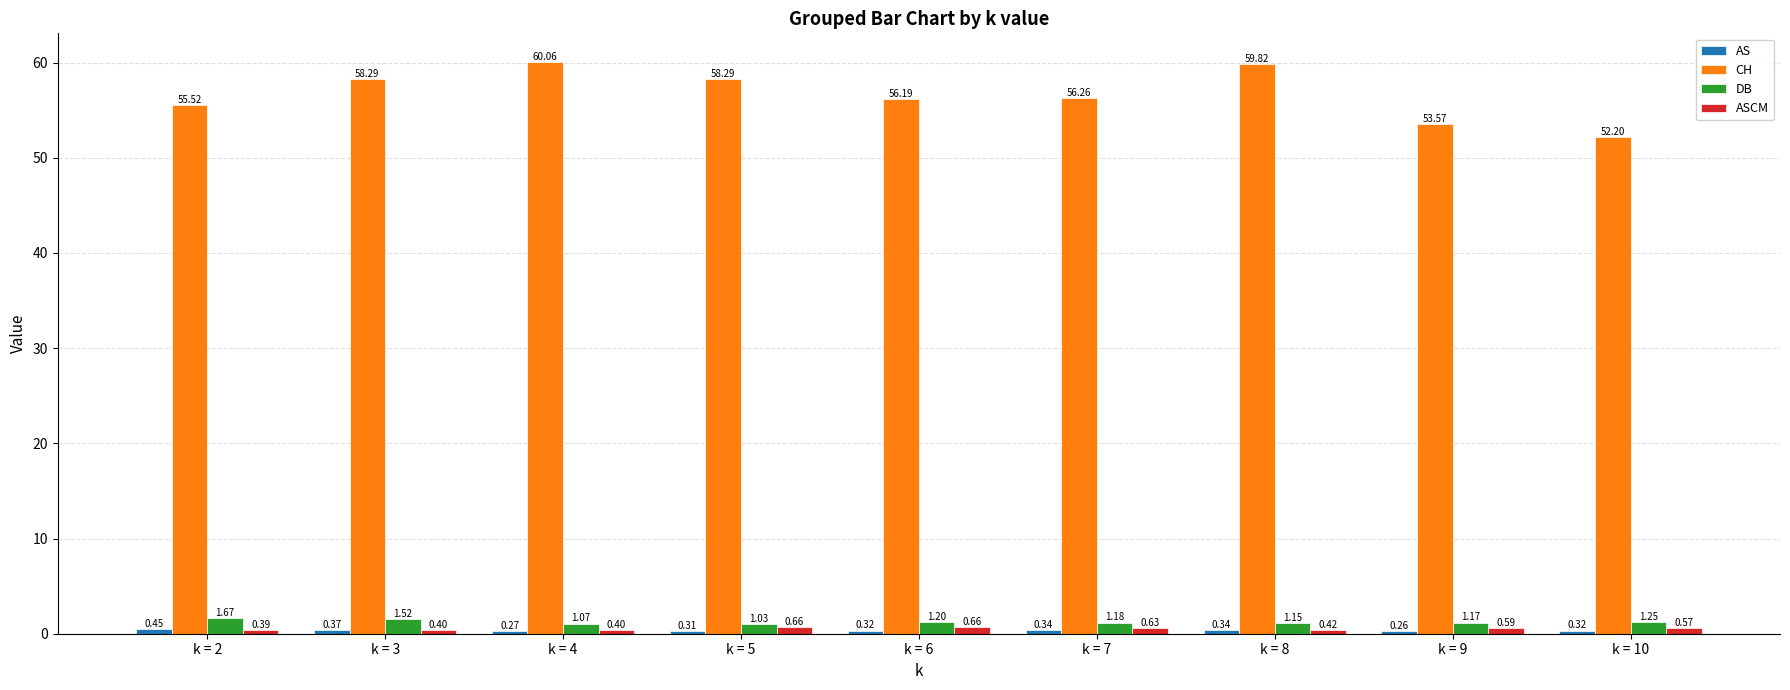

Which series has the largest total across all categories?

CH